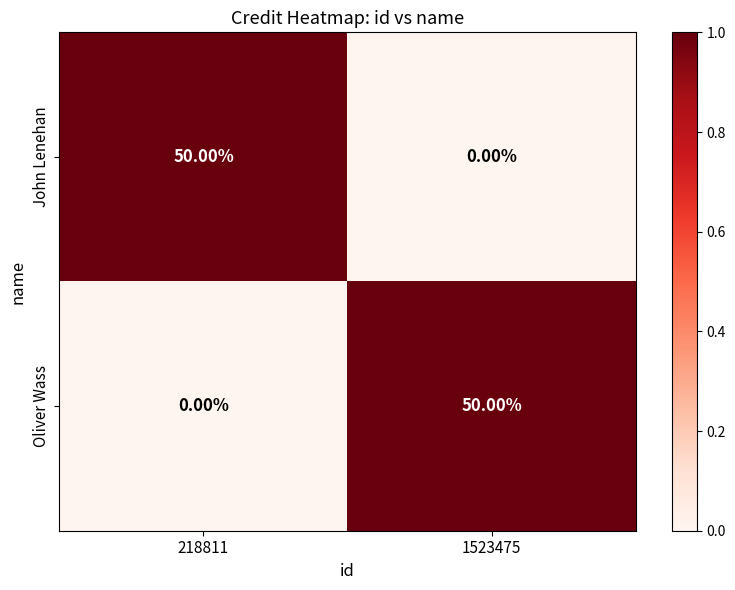

Rank the series at 218811 from lowest to highest value.

Oliver Wass, John Lenehan